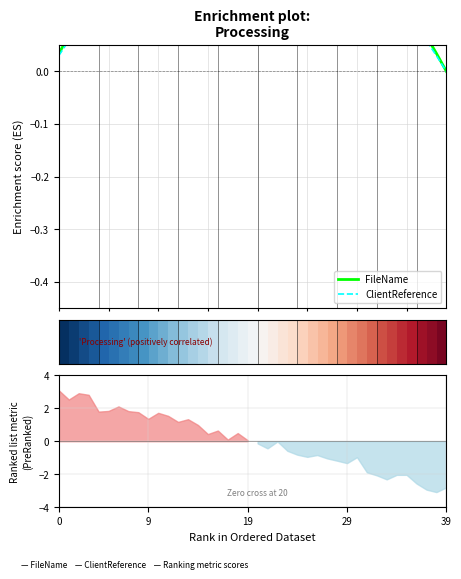

What is the difference between the second highest and minimum values in the FileName series?

0.3